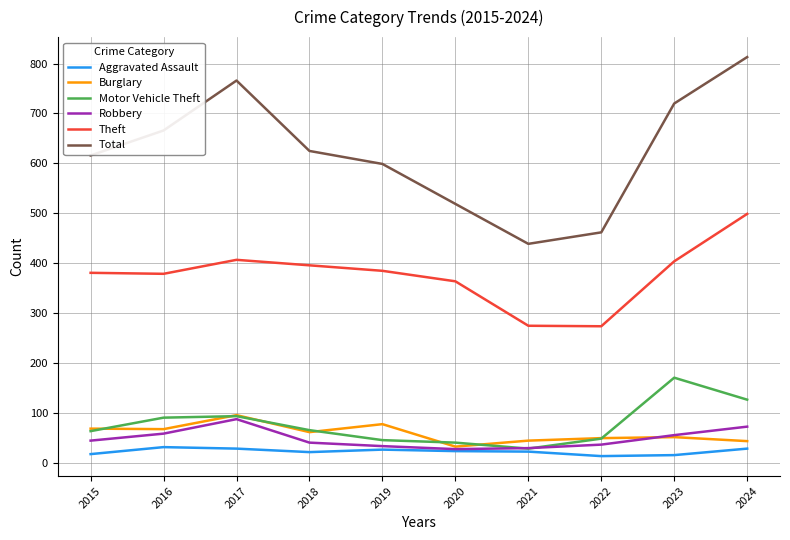

True or false: Burglary and Total intersect in this chart.

False